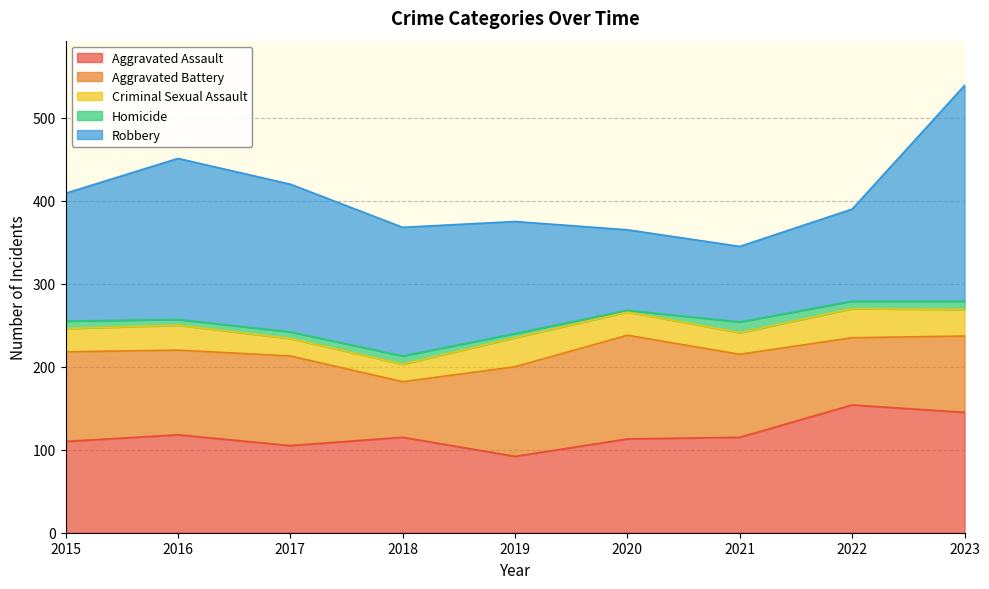

Reading right to left, transcribe all the data shown in this chart.

Aggravated Assault: 145	154	115	113	92	115	105	118	110
Aggravated Battery: 92	81	100	125	108	67	108	102	108
Criminal Sexual Assault: 32	35	26	28	35	21	21	30	28
Homicide: 10	9	13	2	5	10	8	7	9
Robbery: 260	111	91	97	135	155	178	194	154